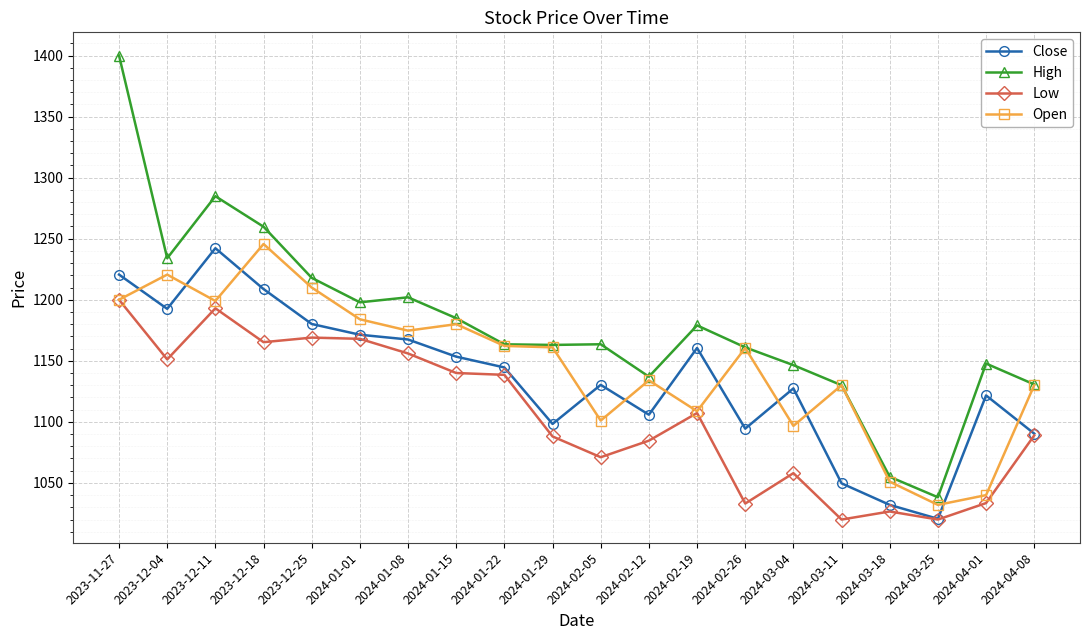

Does the chart display data point markers on the line(s)?

Yes